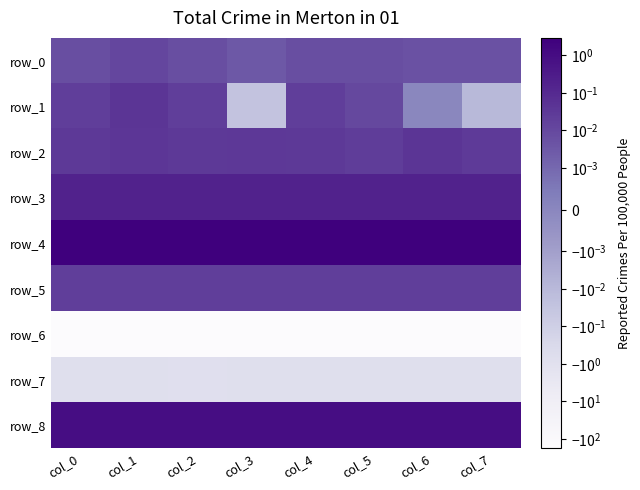

Between col_4 and col_5, which is larger?

col_4